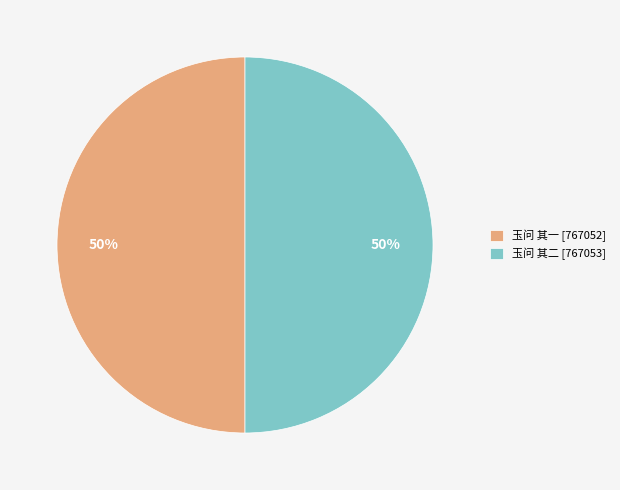

Approximately how many times larger is the value at 玉问 其二 [767053] compared to 玉问 其一 [767052]?

1.0